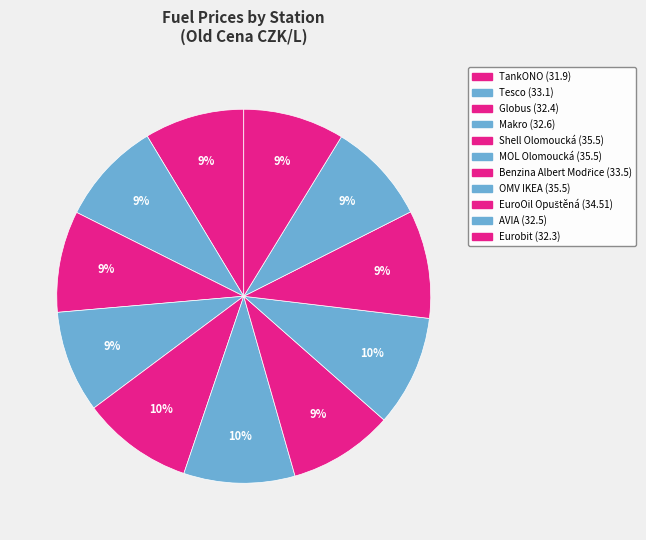

The OMV IKEA slice represents 10% of the pie. True or false?

True